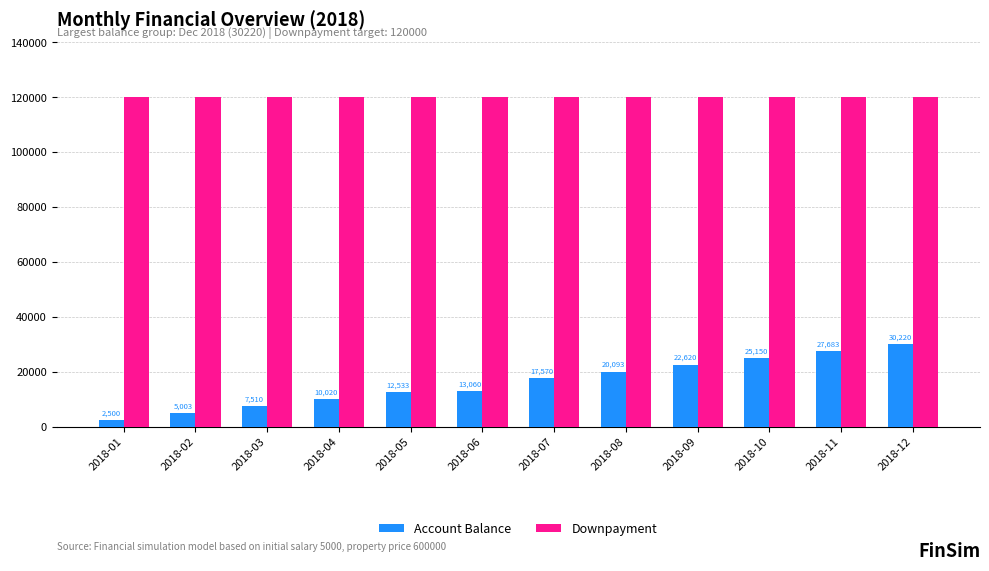

Is the value of Account Balance at 2018-07 greater than the value of Downpayment at 2018-05?

No